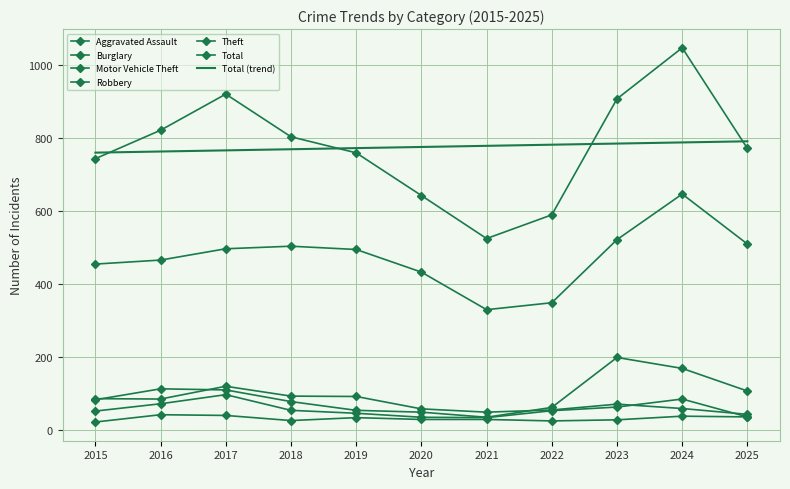

The Motor Vehicle Theft series shows 110 at 2017. True or false?

True